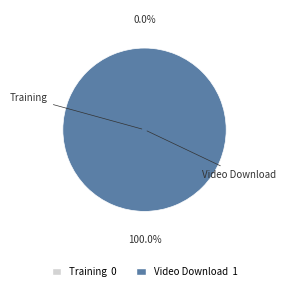

Rank the categories by value from lowest to highest.

Training, Video Download